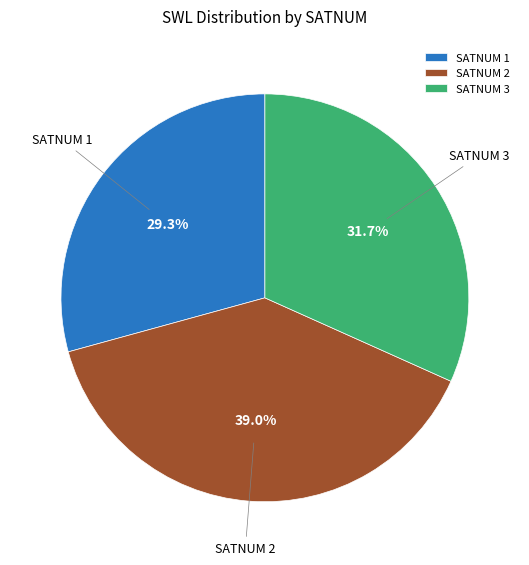

Which category has the biggest portion of the pie?

SATNUM 2